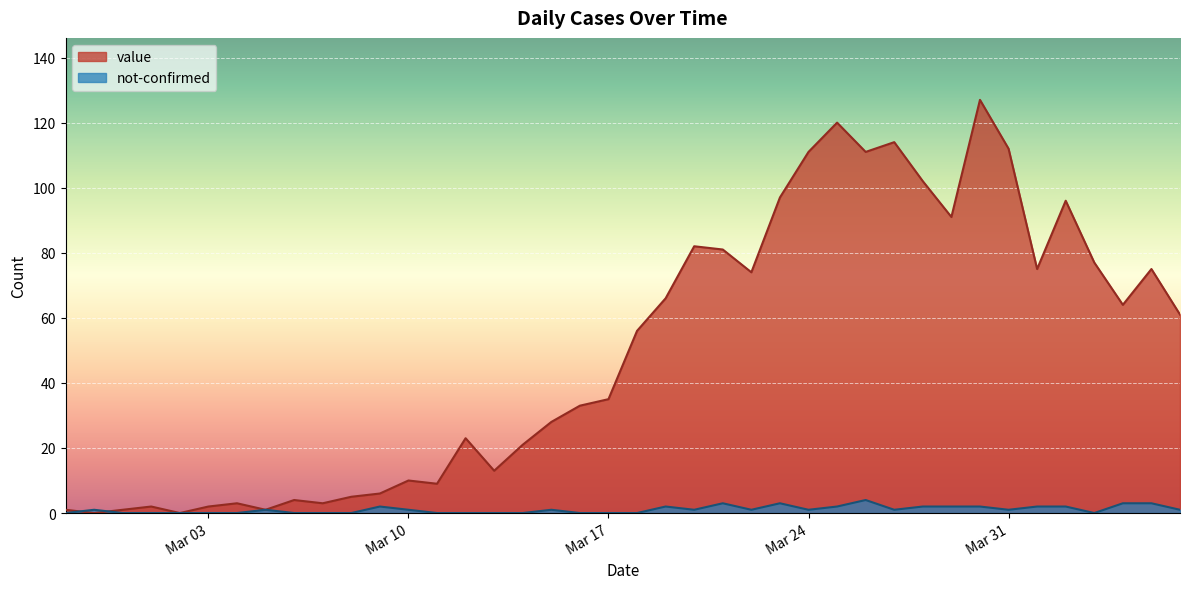

List the series in order of their peak value, lowest first.

not-confirmed, value